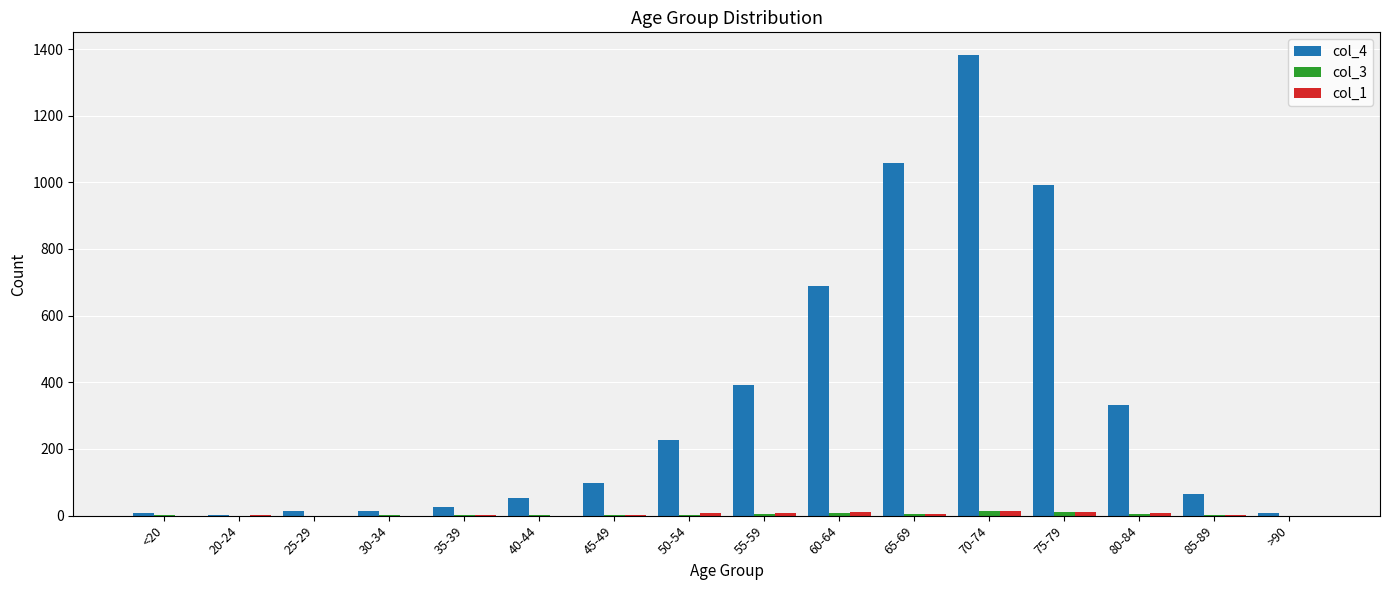

At which category is the sum across all series the highest?

70-74